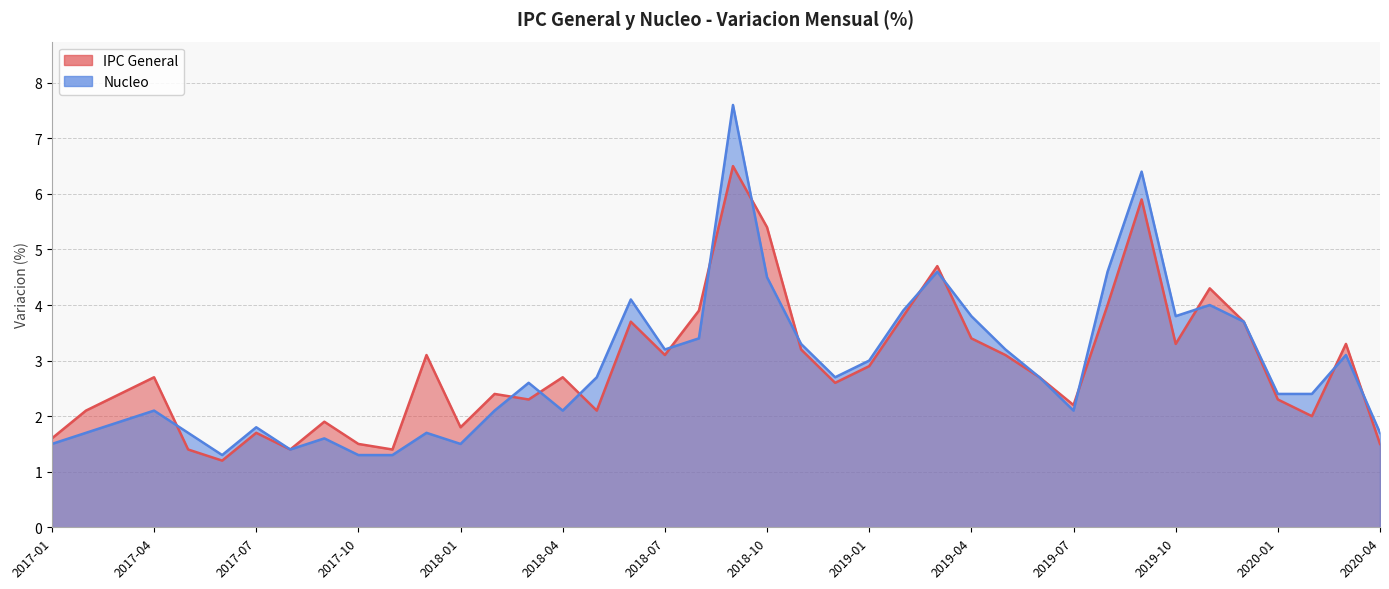

What value does the Nucleo series have at 2020-04?

1.7